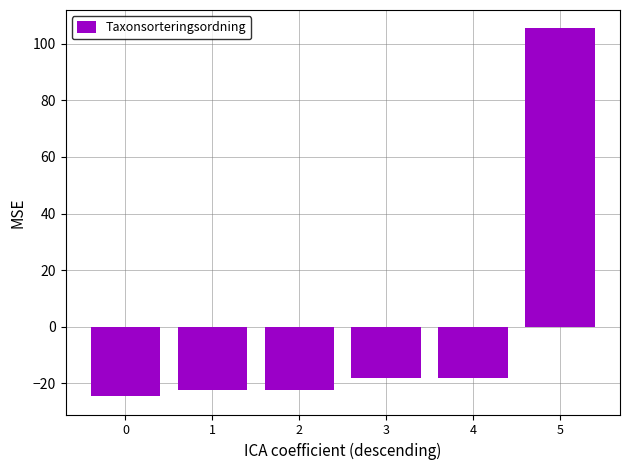

Reading right to left, extract all data points from this chart.

5=105.4	4=-18.2	3=-18.2	2=-22.2	1=-22.2	0=-24.6